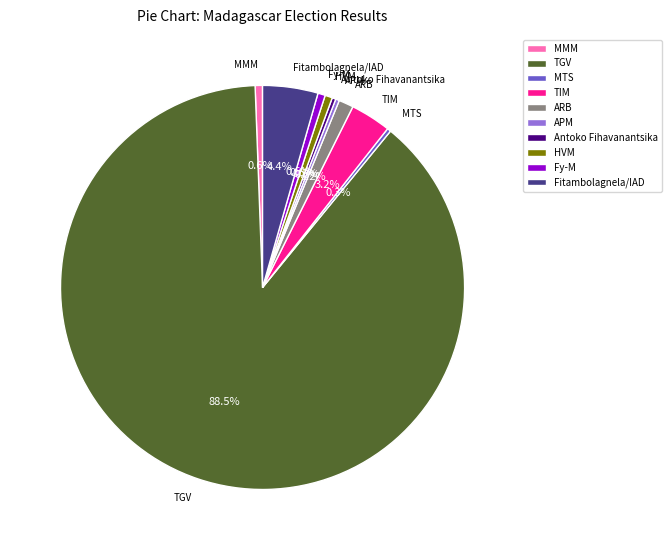

Which category has the biggest portion of the pie?

TGV